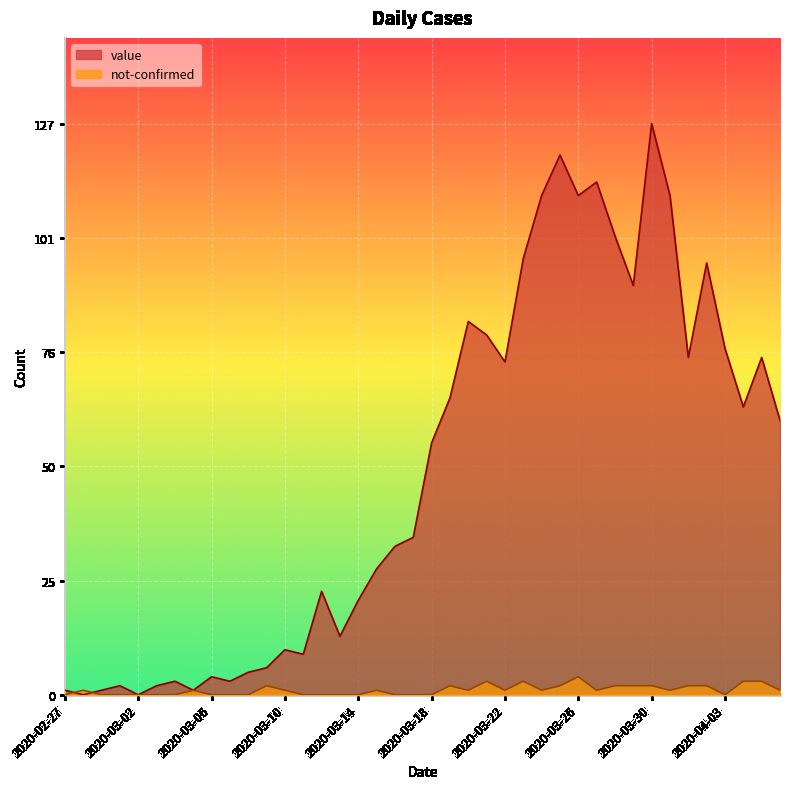

At which label does value first exceed 56?

2020-03-19